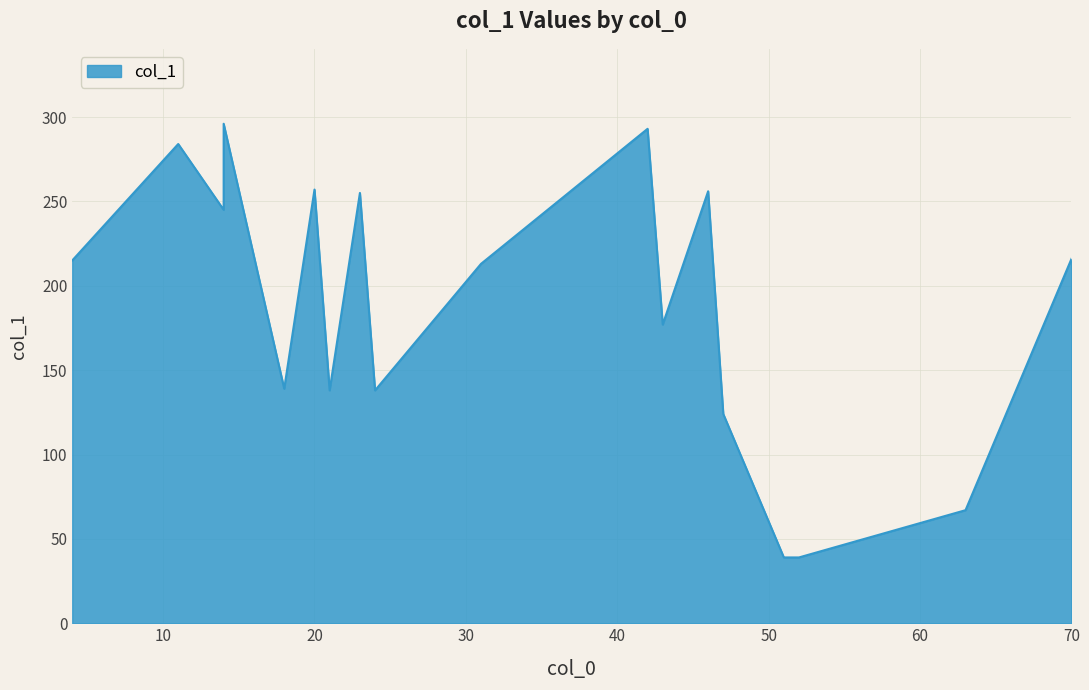

List the labels in order of value, largest first.

14, 42, 11, 20, 46, 23, 14, 70, 4, 31, 43, 18, 21, 24, 47, 63, 51, 52